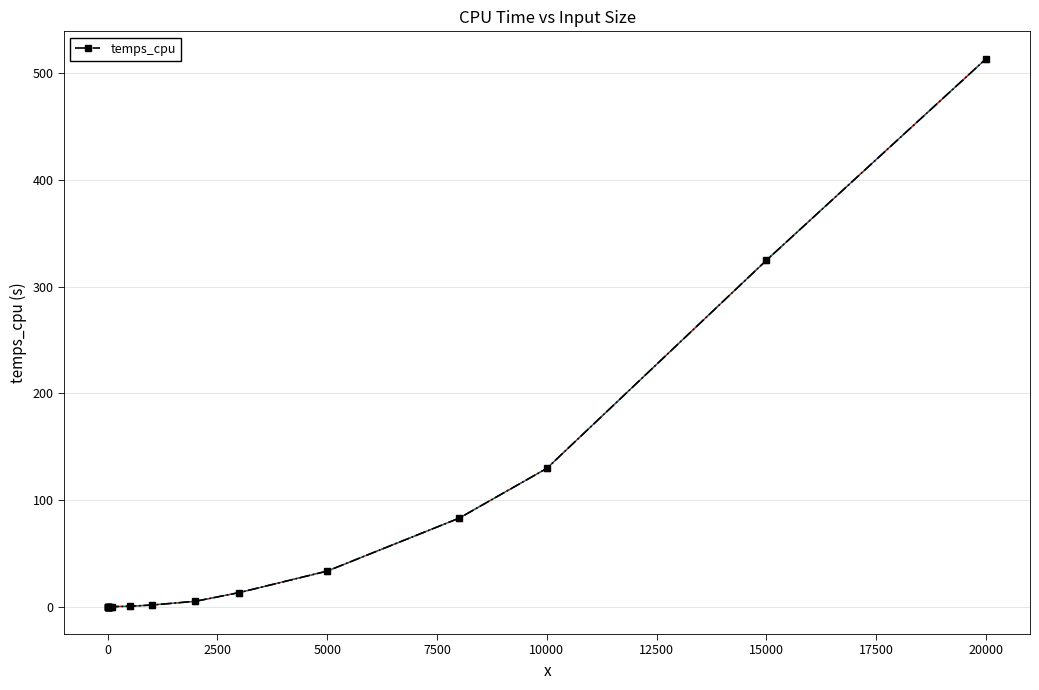

What is the average value?

65.0